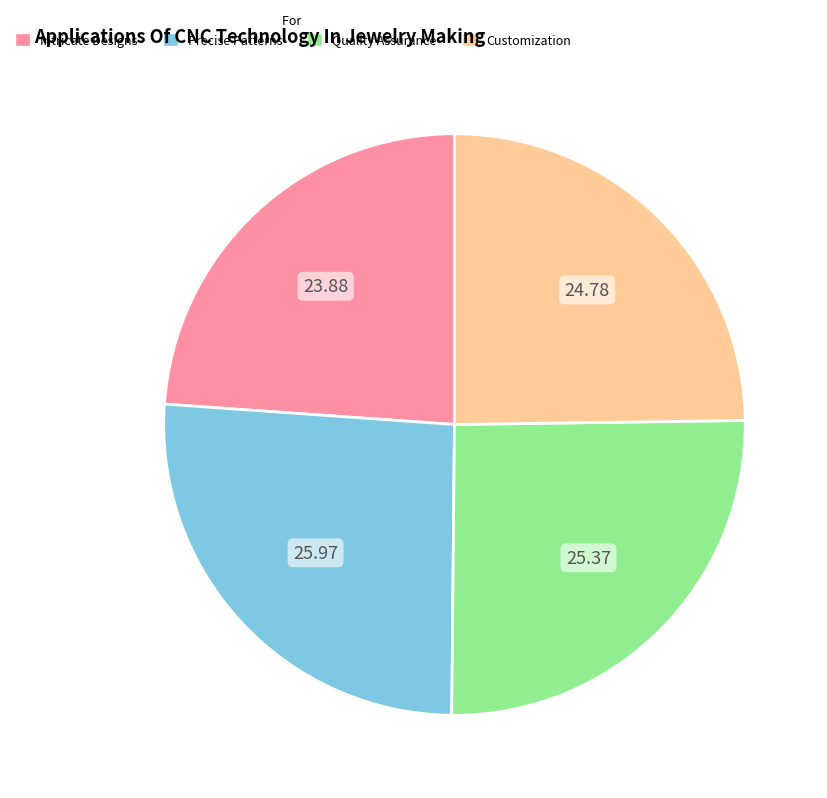

Is there a majority slice in this chart?

No